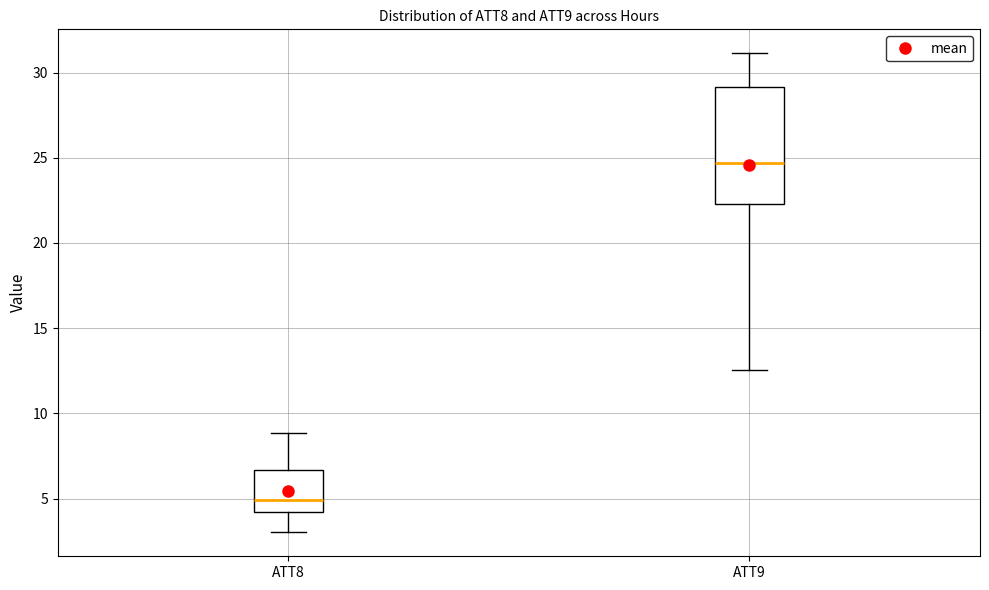

Which box is the tallest, from its lower edge to its upper edge?

ATT9